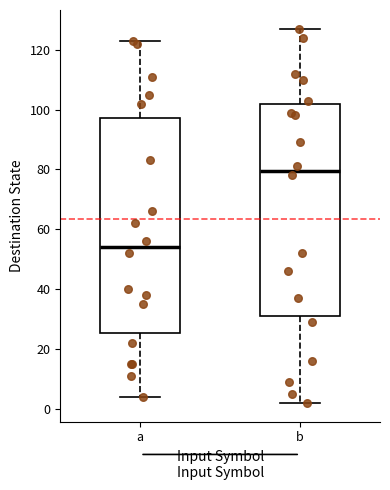

Reading left to right, transcribe this box plot: for each box, give where its median line is, the range the box spans, and where its two whiskers end, as read against the y-axis. The values are not printed on the chart, so give them approximately, as read against the axis.

a: median 54, box 26 to 98, whiskers 4 to 124
b: median 80, box 32 to 102, whiskers 2 to 128